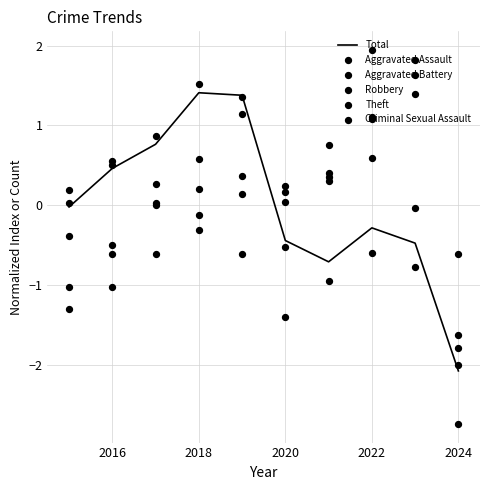

Which series contains the highest Y value?

Criminal Sexual Assault